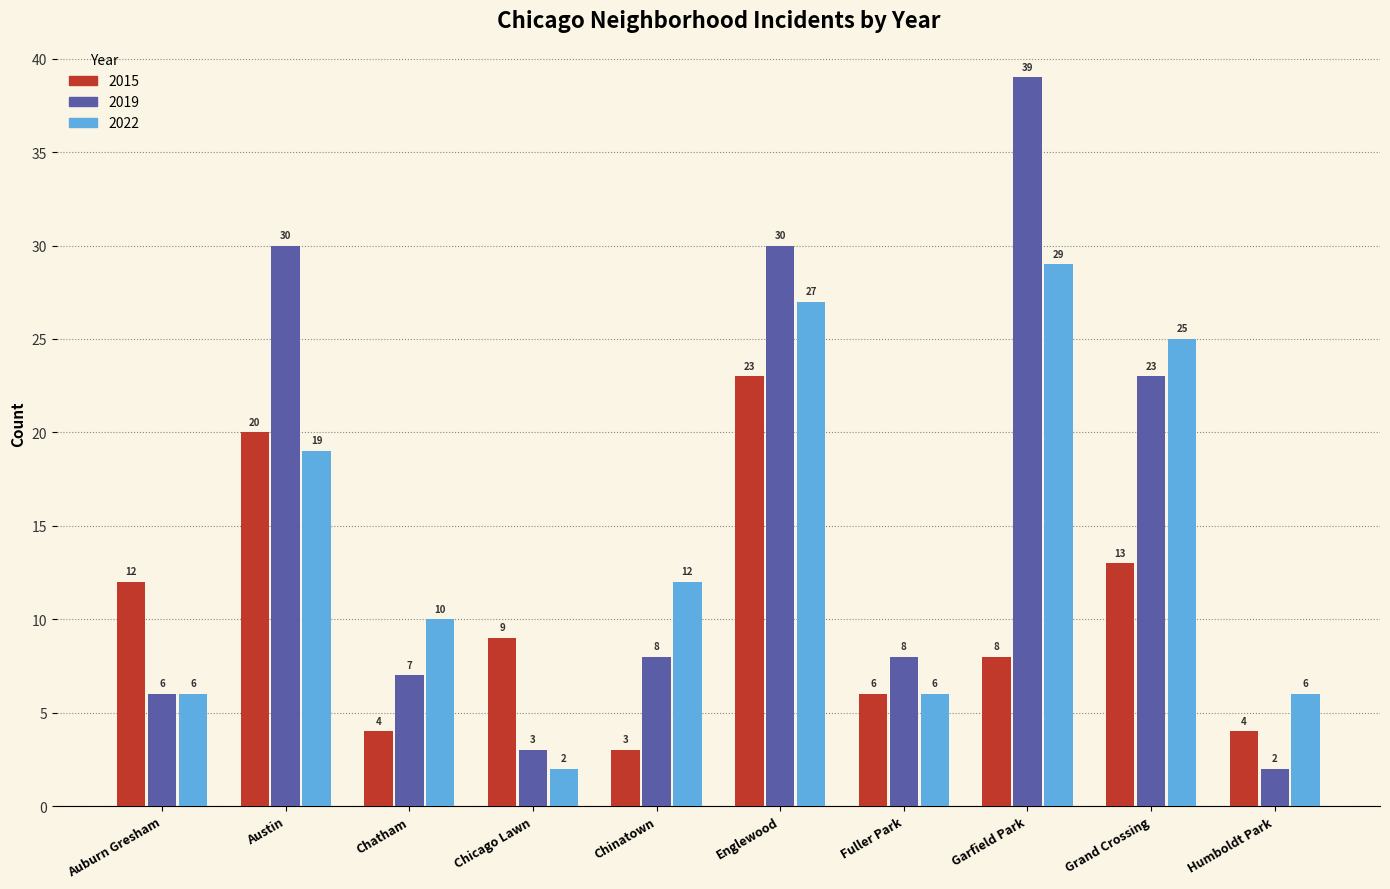

What is the average value of the 2022 series?

14